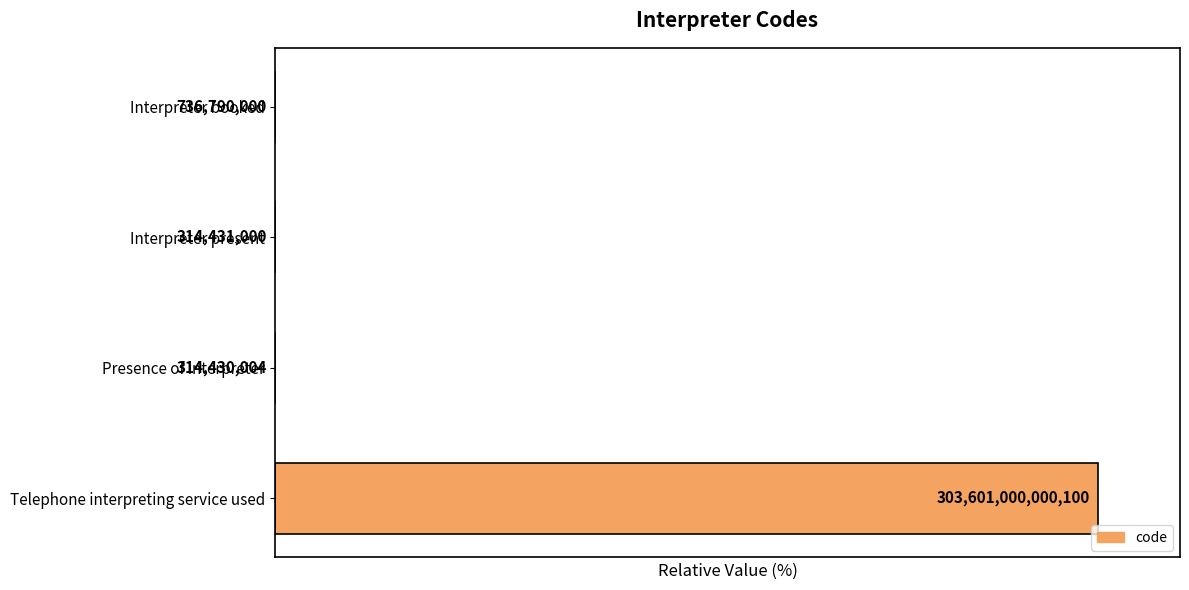

How many bars are there in total?

4